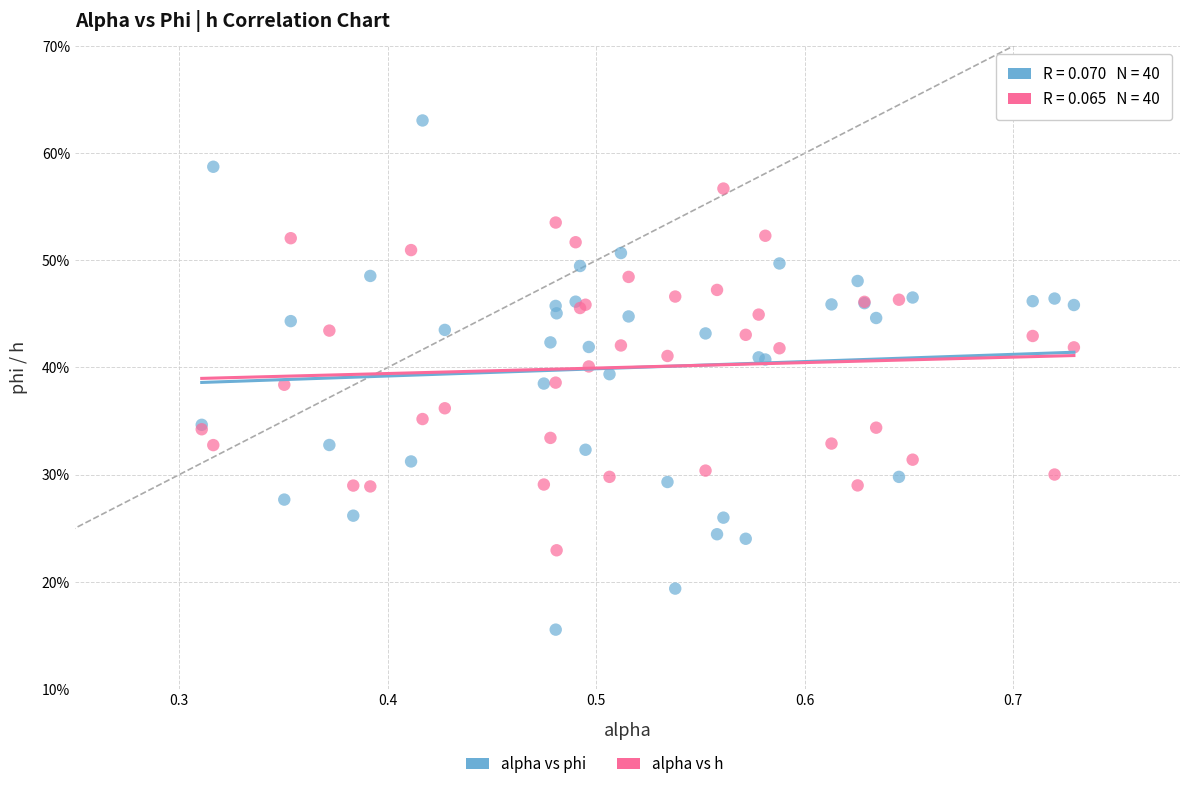

Which series has the widest spread of Y values?

alpha vs phi